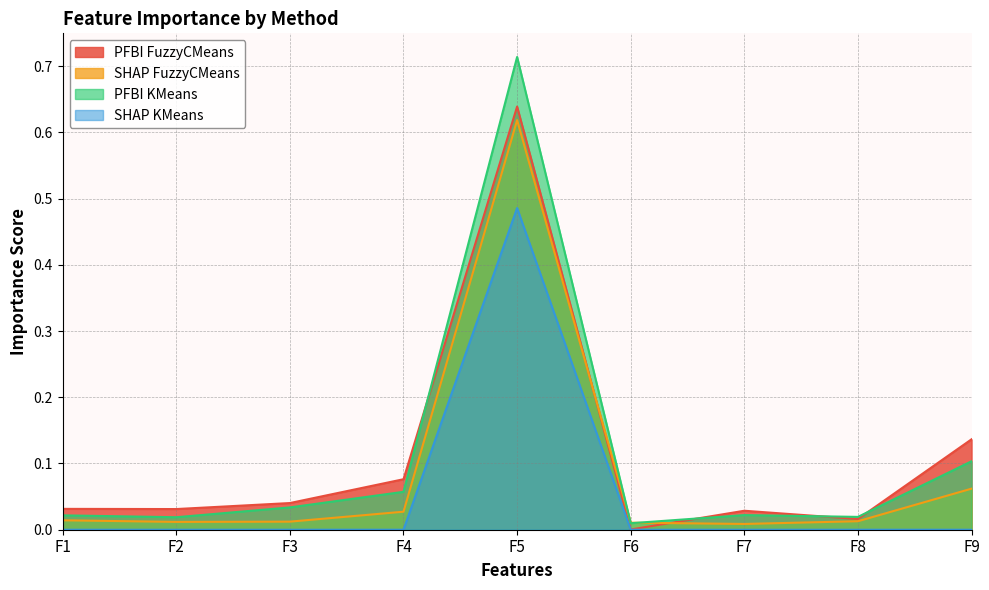

How many data points does each series have?

9